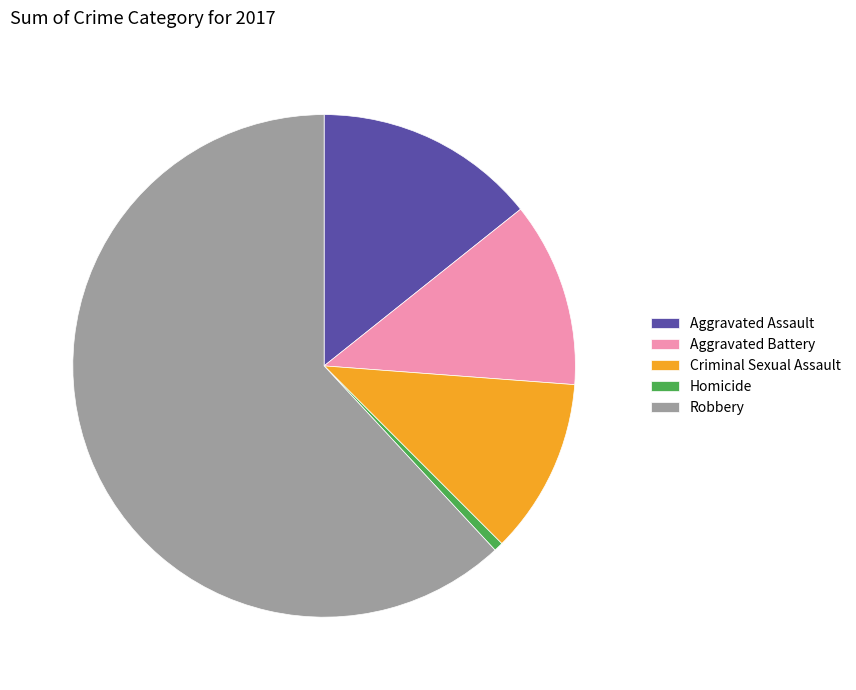

How many slices are in this pie chart?

5